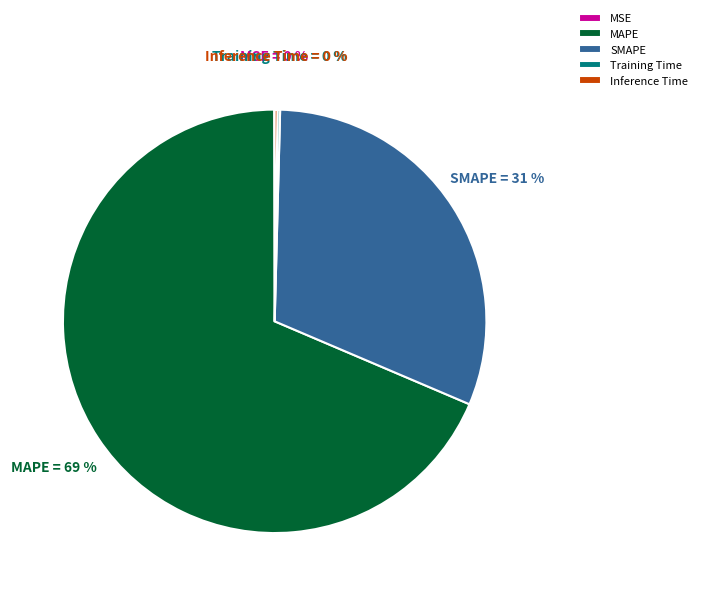

Does any single category account for the majority?

Yes